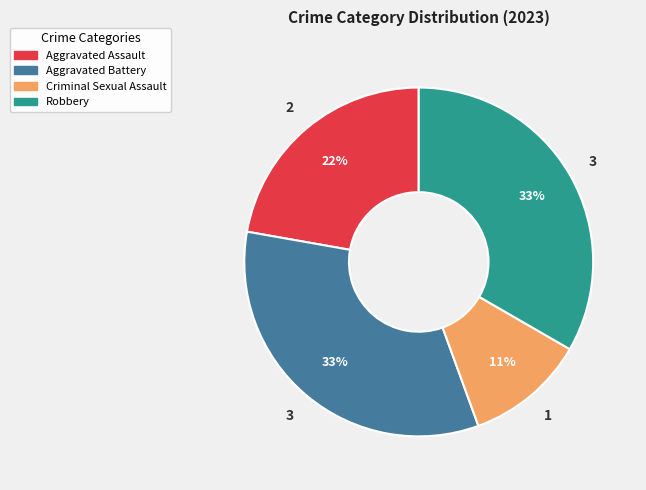

Approximately how many times larger is the value at Robbery compared to Aggravated Assault?

1.5